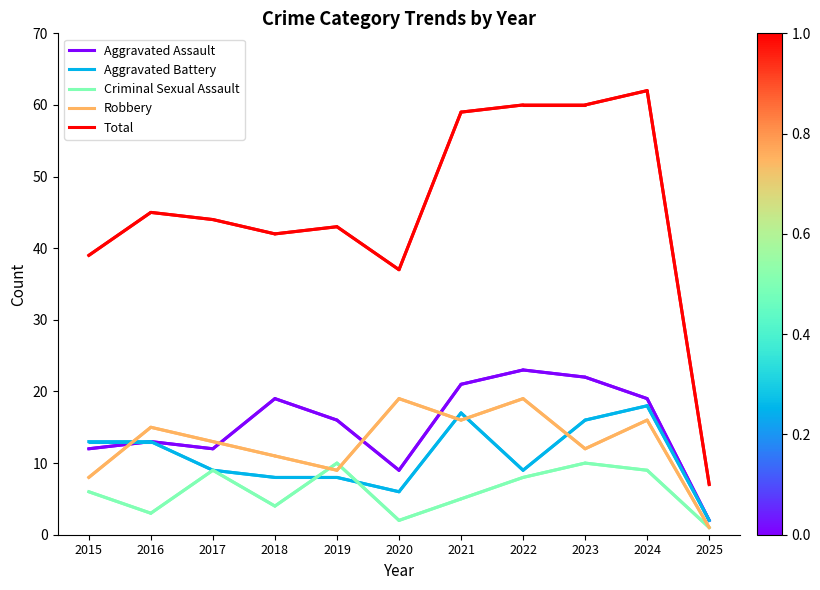

Is this an area chart (filled region under the line)?

No